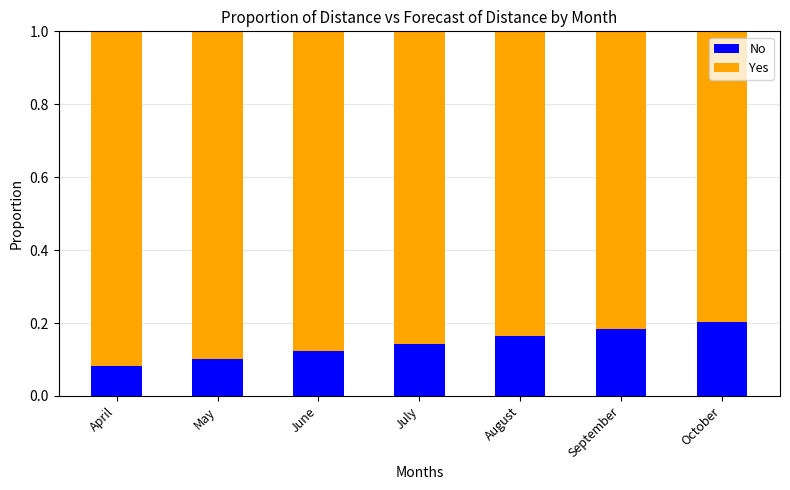

The value of No at April is 0.0. True or false?

False